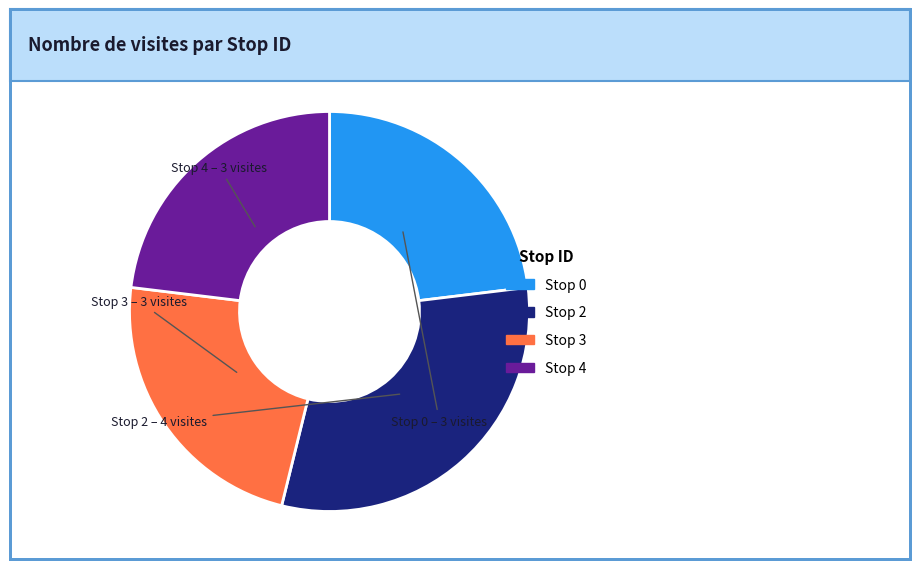

Is Stop 2 the majority of the pie?

No